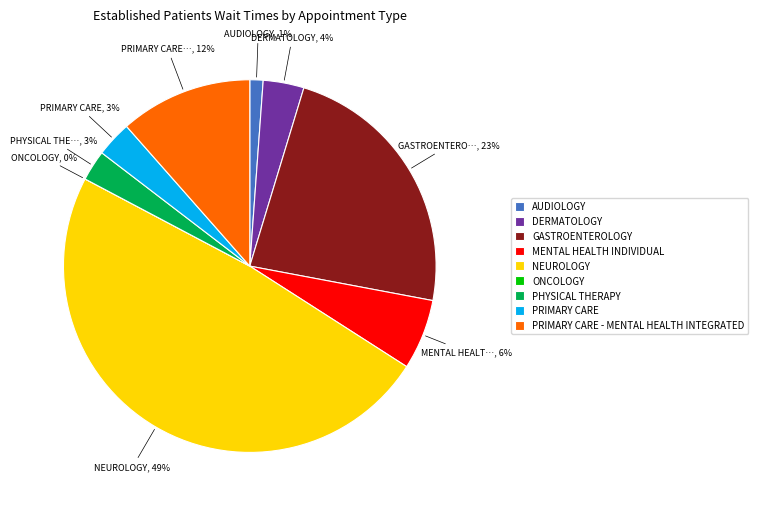

To the nearest percent, what is the difference between the MENTAL HEALTH INDIVIDUAL and PHYSICAL THERAPY slice percentages?

3%